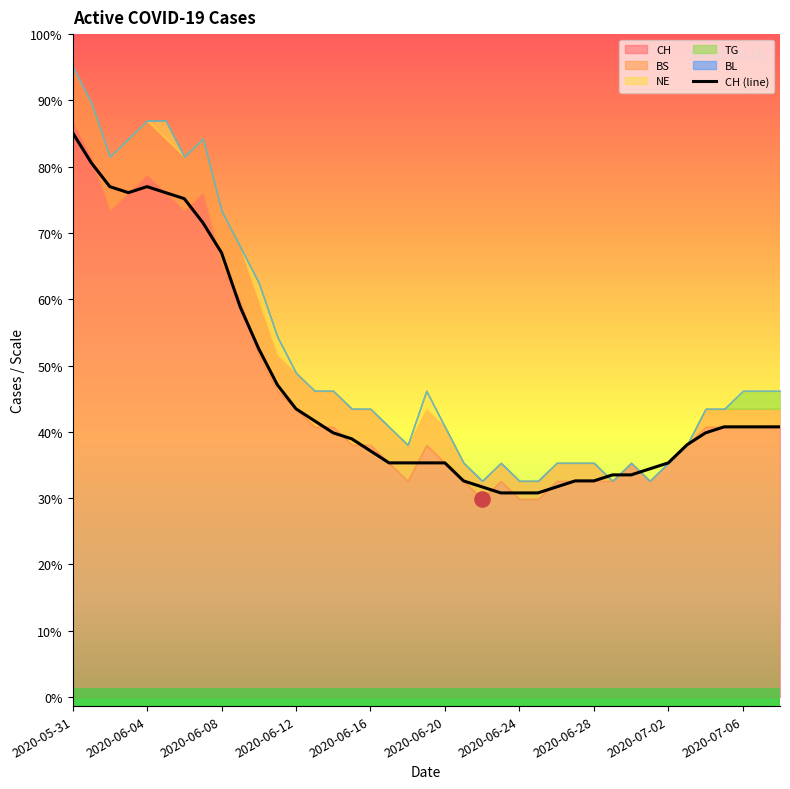

Which has a higher value, 2020-06-08 or 26?

2020-06-08